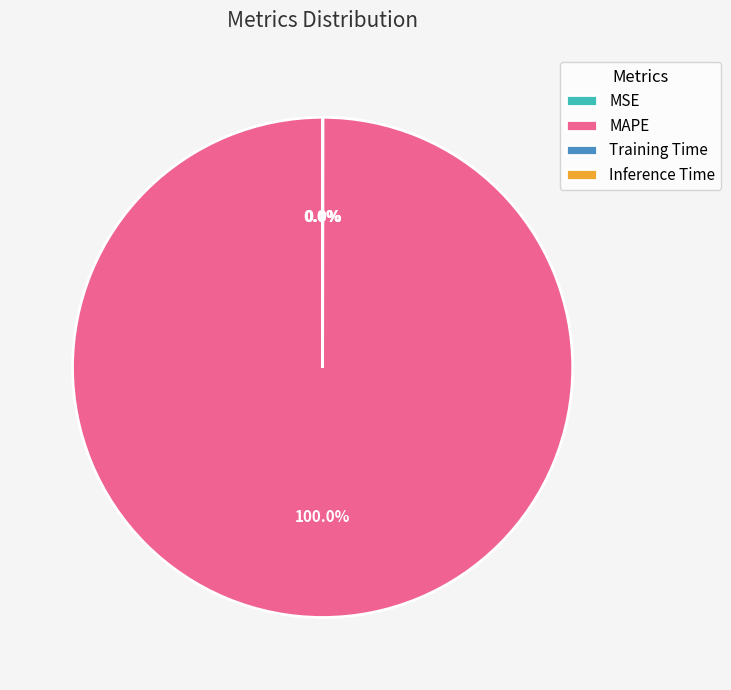

Is there a majority slice in this chart?

Yes